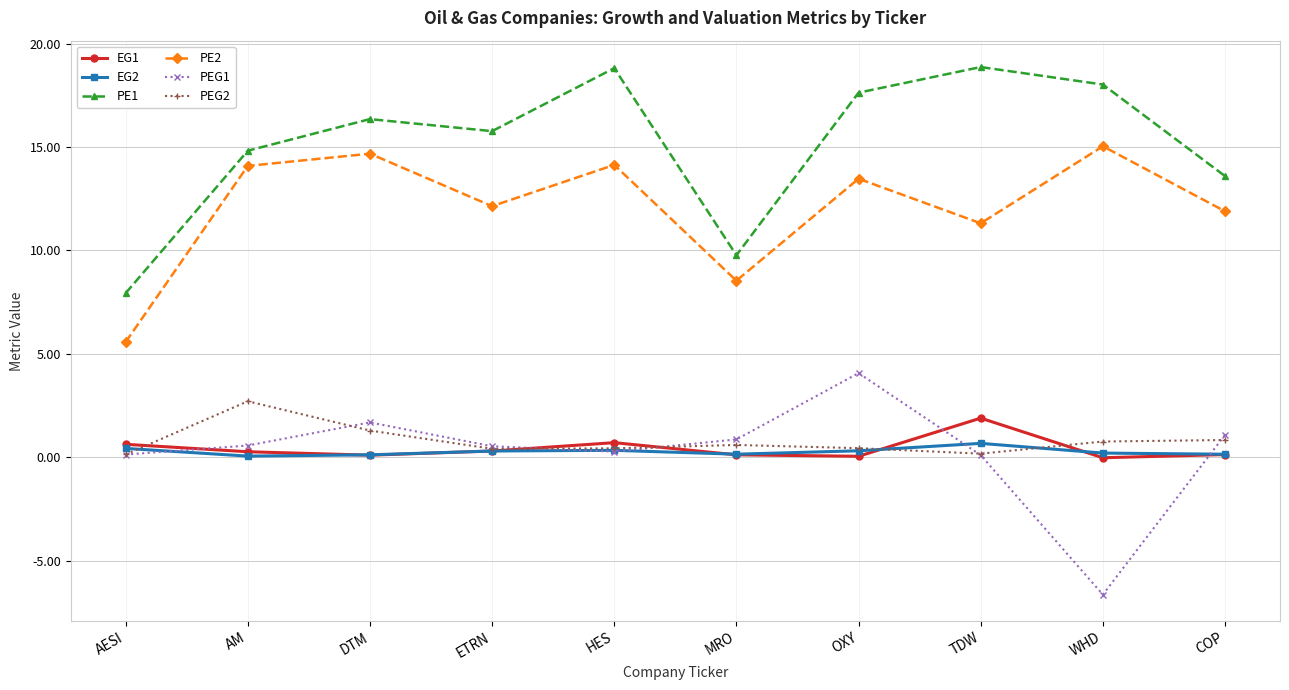

Which series has the largest total across all categories?

PE1